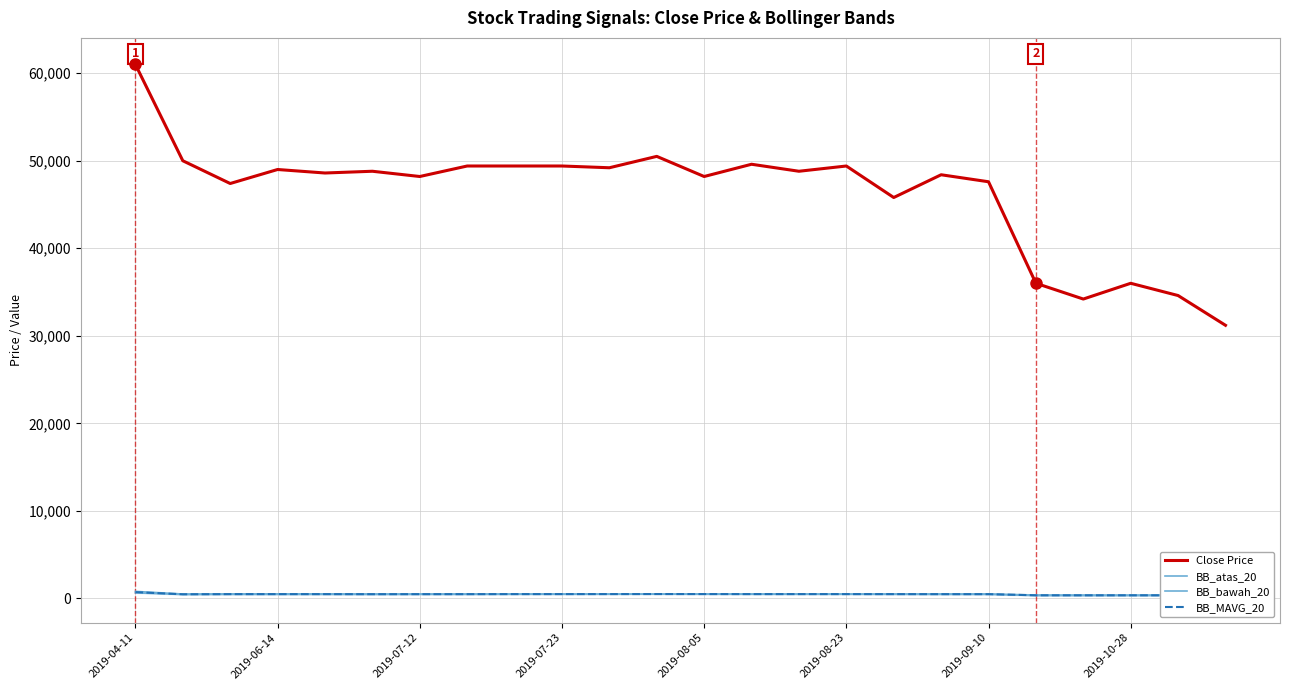

What is the minimum value for Close Price?

31200